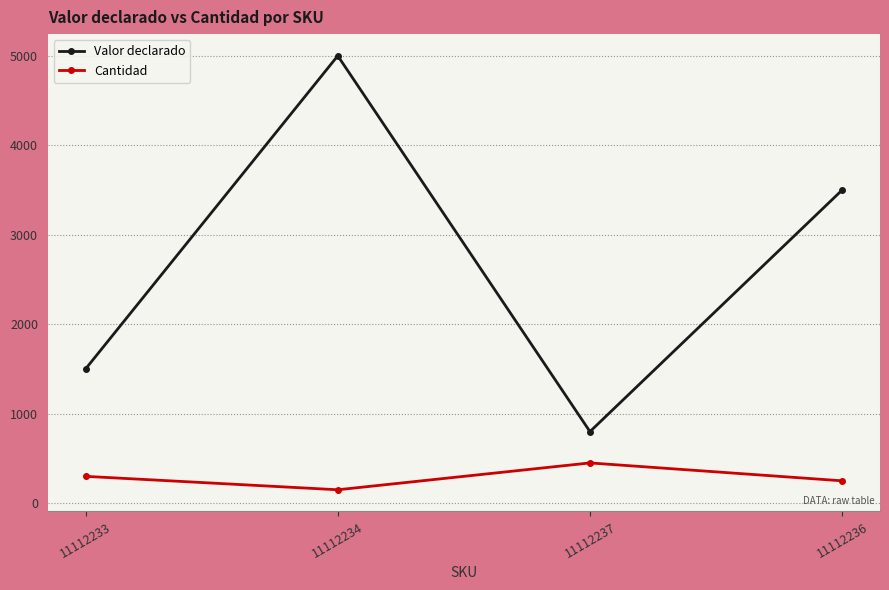

What is the spread (max minus min) of values at 11112237?

350